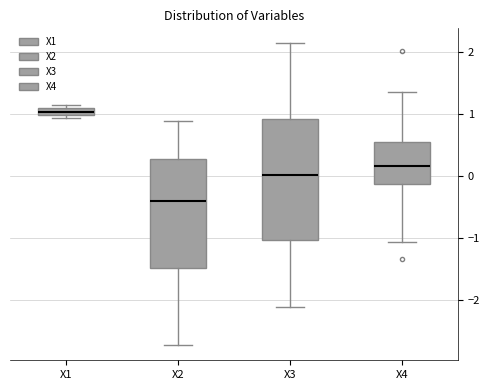

Comparing the boxes themselves (not the whiskers), which one is the tallest?

X3